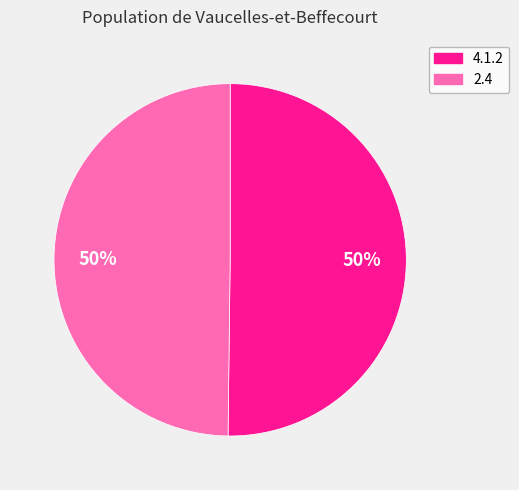

What is the ratio of the value at 2.4 to the value at 4.1.2?

1.0